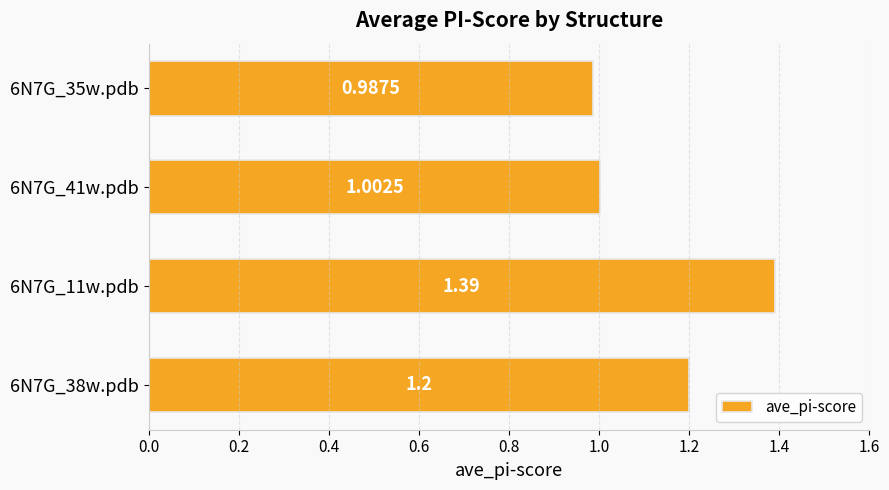

At which category does the chart reach its peak across all series?

6N7G_11w.pdb